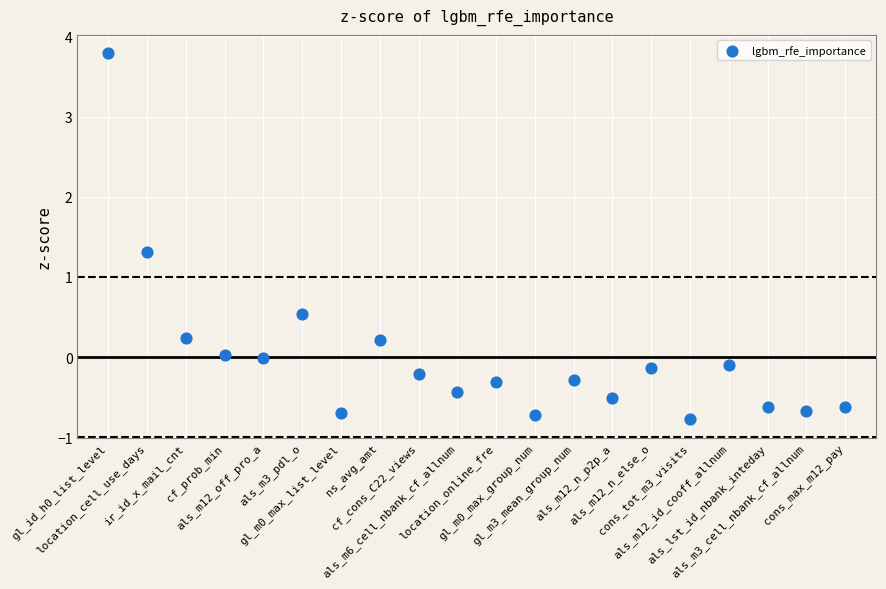

What is the range of Y values (max minus min)?

4.6